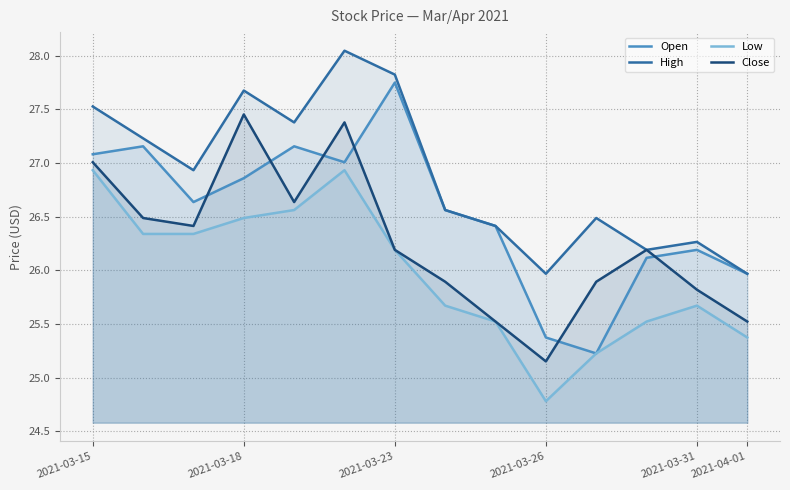

Is the value of Low at 2021-03-18 greater than the value of High at 2021-03-23?

No